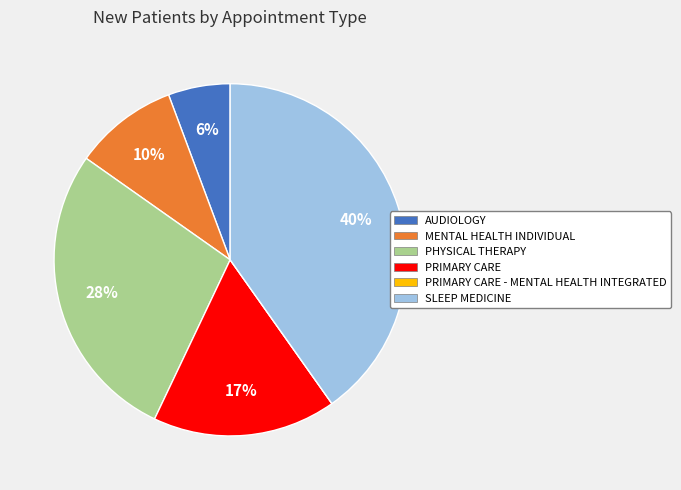

Does any single category account for the majority?

No